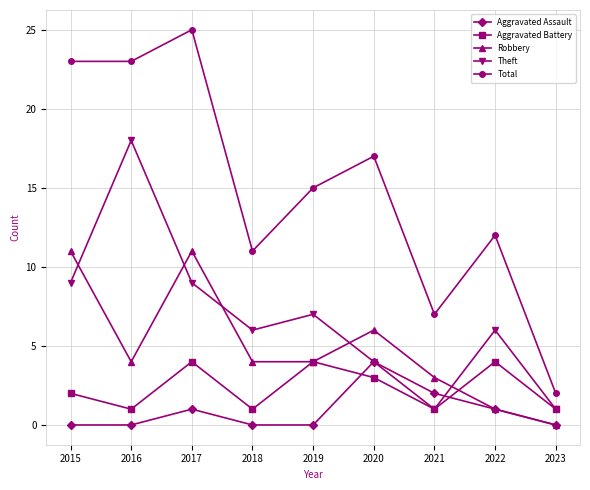

Which category has the highest value in the Total series?

2017